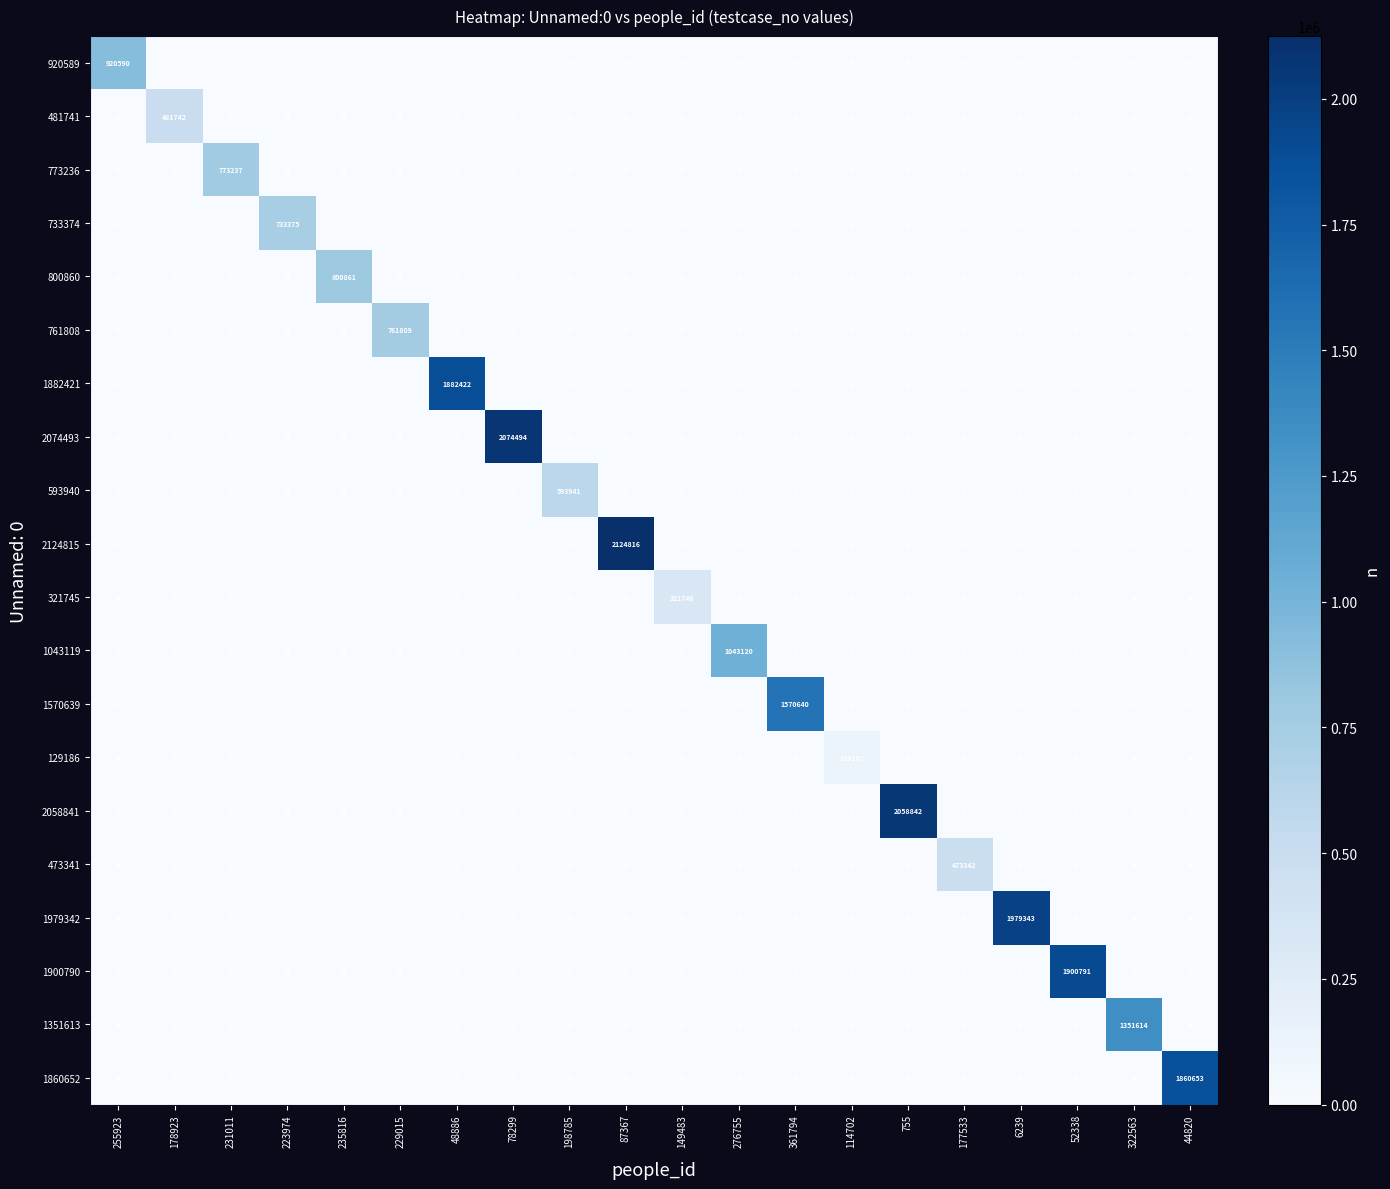

How many positive values does the 761808 series have?

1